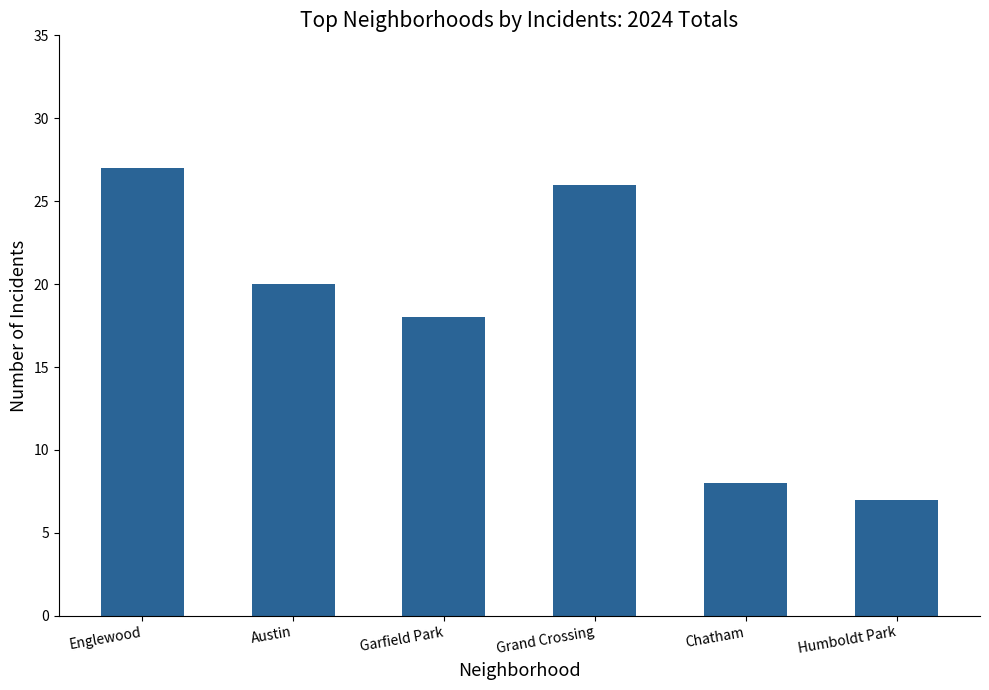

What is the smallest value displayed?

7